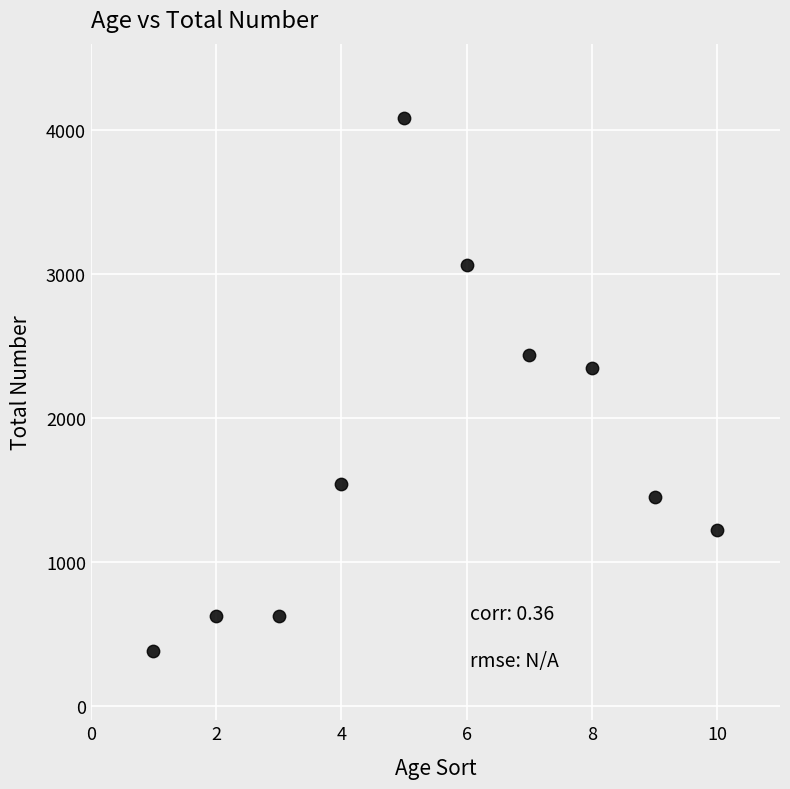

What Y value in the scatter plot is closest to 2233?

2346